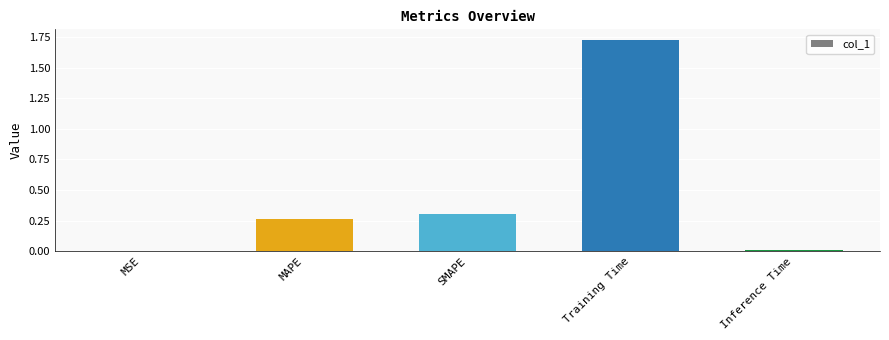

What is the difference between the values at Training Time and MAPE?

1.5